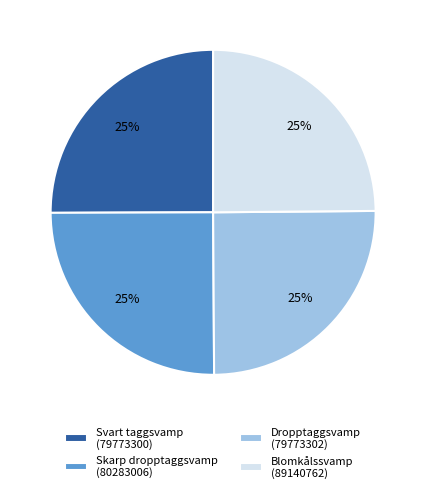

True or false: Dropptaggsvamp (79773302) accounts for 31% of the total.

False